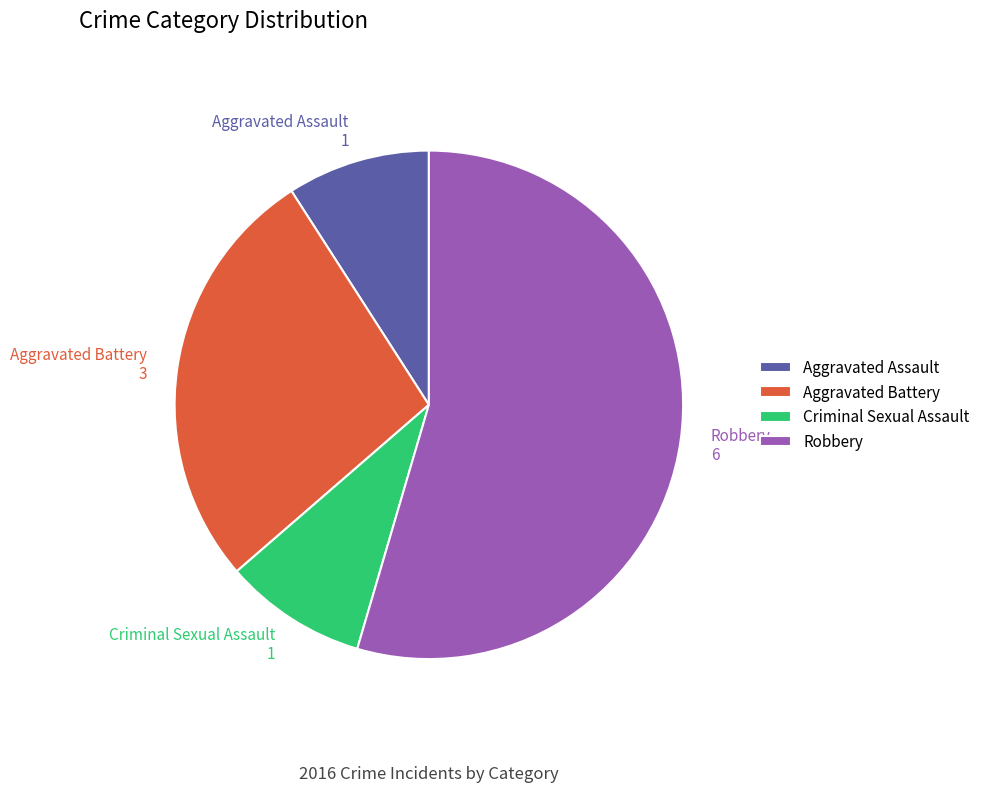

Is Robbery the majority of the pie?

Yes